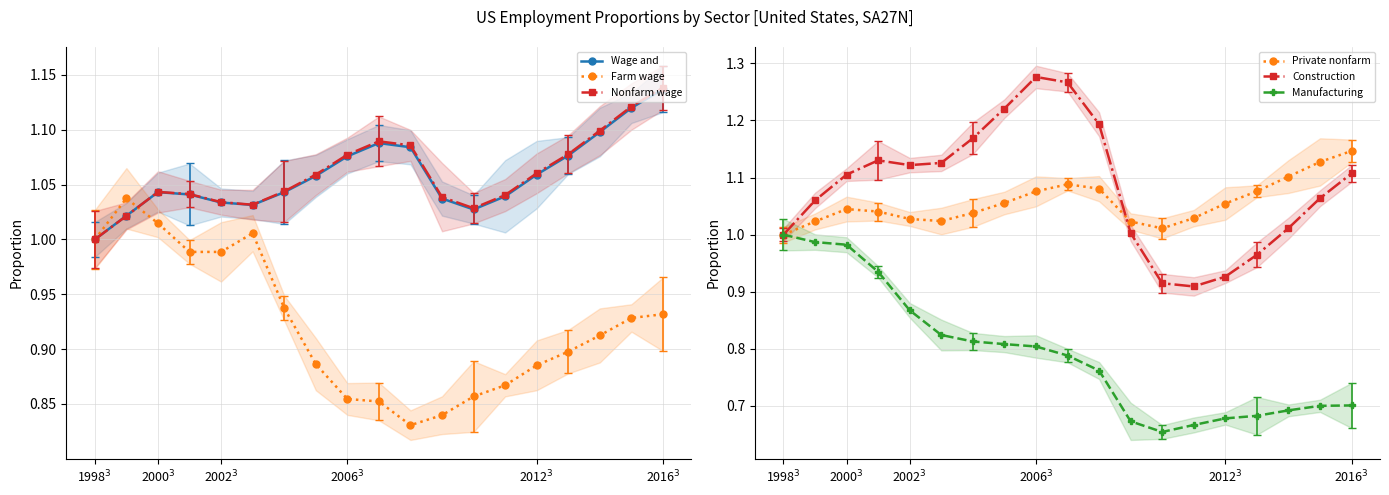

What is the difference between the maximum and minimum values in the Private nonfarm series?

0.1